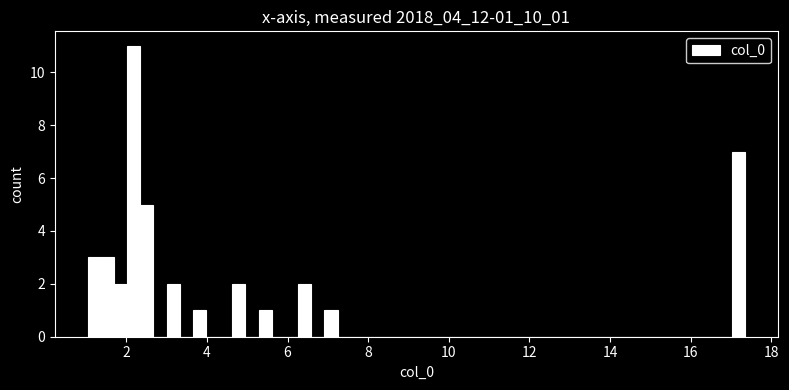

Read against the x-axis, roughly where is the centre of the tallest bar?

2.2